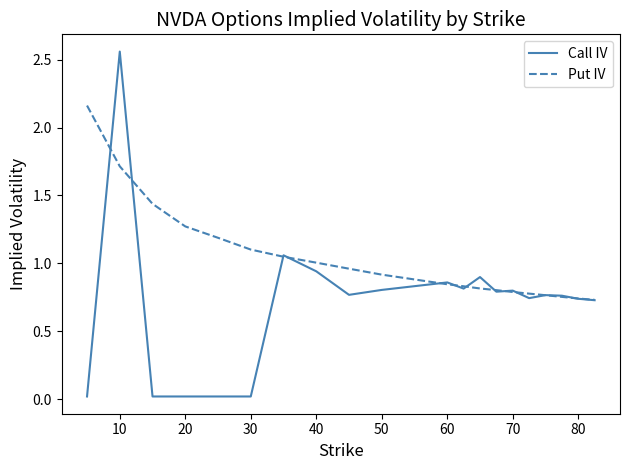

Which series has the widest spread of values?

Call IV